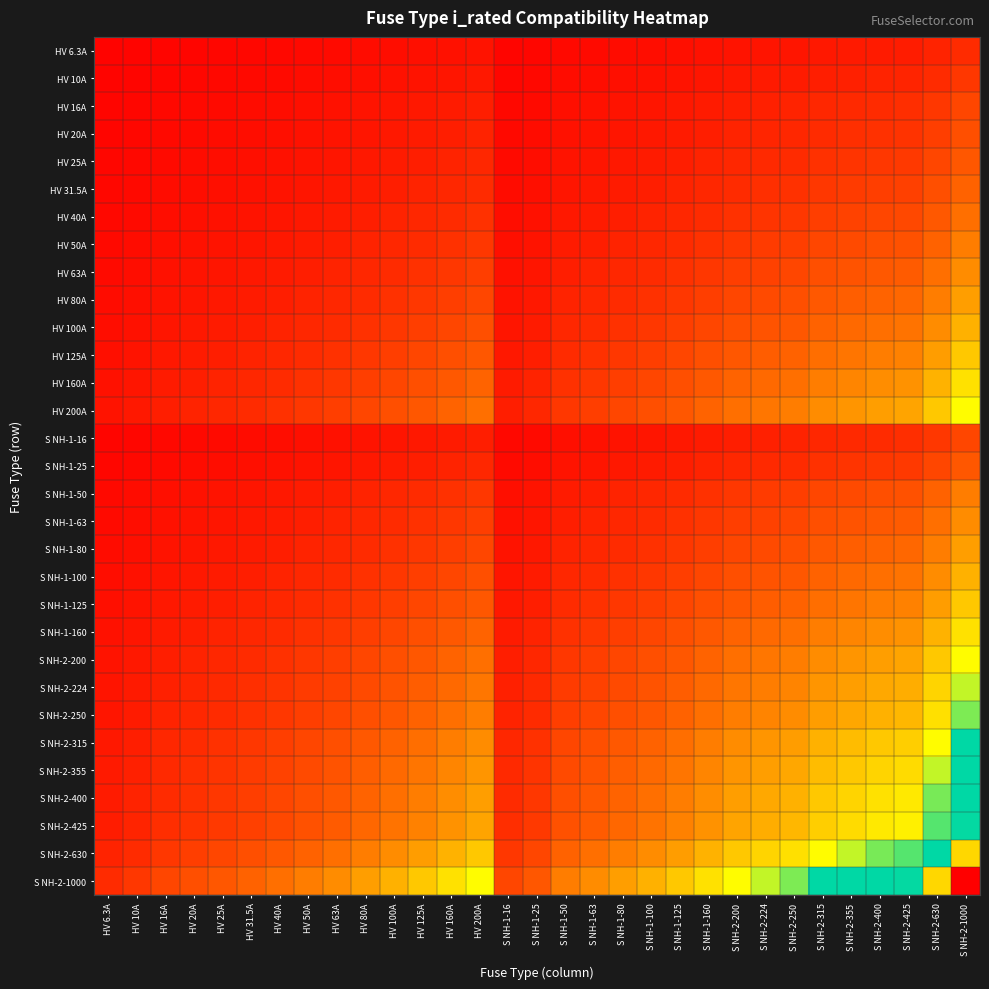

Reading left to right, transcribe all the data shown in this chart.

HV 6.3A: HV 6.3A=0.0	HV 10A=0.0	HV 16A=0.0	HV 20A=0.0	HV 25A=0.0	HV 31.5A=0.0	HV 40A=0.0	HV 50A=0.0	HV 63A=0.0	HV 80A=0.0	HV 100A=0.0	HV 125A=0.0	HV 160A=0.0	HV 200A=0.0	S NH-1-16=0.0	S NH-1-25=0.0	S NH-1-50=0.0	S NH-1-63=0.0	S NH-1-80=0.0	S NH-1-100=0.0	S NH-1-125=0.0	S NH-1-160=0.0	S NH-2-200=0.0	S NH-2-224=0.0	S NH-2-250=0.0	S NH-2-315=0.0	S NH-2-355=0.0	S NH-2-400=0.1	S NH-2-425=0.1	S NH-2-630=0.1	S NH-2-1000=0.1
HV 10A: HV 6.3A=0.0	HV 10A=0.0	HV 16A=0.0	HV 20A=0.0	HV 25A=0.0	HV 31.5A=0.0	HV 40A=0.0	HV 50A=0.0	HV 63A=0.0	HV 80A=0.0	HV 100A=0.0	HV 125A=0.0	HV 160A=0.0	HV 200A=0.0	S NH-1-16=0.0	S NH-1-25=0.0	S NH-1-50=0.0	S NH-1-63=0.0	S NH-1-80=0.0	S NH-1-100=0.0	S NH-1-125=0.0	S NH-1-160=0.0	S NH-2-200=0.0	S NH-2-224=0.0	S NH-2-250=0.1	S NH-2-315=0.1	S NH-2-355=0.1	S NH-2-400=0.1	S NH-2-425=0.1	S NH-2-630=0.1	S NH-2-1000=0.1
HV 16A: HV 6.3A=0.0	HV 10A=0.0	HV 16A=0.0	HV 20A=0.0	HV 25A=0.0	HV 31.5A=0.0	HV 40A=0.0	HV 50A=0.0	HV 63A=0.0	HV 80A=0.0	HV 100A=0.0	HV 125A=0.0	HV 160A=0.1	HV 200A=0.1	S NH-1-16=0.0	S NH-1-25=0.0	S NH-1-50=0.0	S NH-1-63=0.0	S NH-1-80=0.0	S NH-1-100=0.0	S NH-1-125=0.0	S NH-1-160=0.1	S NH-2-200=0.1	S NH-2-224=0.1	S NH-2-250=0.1	S NH-2-315=0.1	S NH-2-355=0.1	S NH-2-400=0.1	S NH-2-425=0.1	S NH-2-630=0.1	S NH-2-1000=0.1
HV 20A: HV 6.3A=0.0	HV 10A=0.0	HV 16A=0.0	HV 20A=0.0	HV 25A=0.0	HV 31.5A=0.0	HV 40A=0.0	HV 50A=0.0	HV 63A=0.0	HV 80A=0.0	HV 100A=0.0	HV 125A=0.1	HV 160A=0.1	HV 200A=0.1	S NH-1-16=0.0	S NH-1-25=0.0	S NH-1-50=0.0	S NH-1-63=0.0	S NH-1-80=0.0	S NH-1-100=0.0	S NH-1-125=0.1	S NH-1-160=0.1	S NH-2-200=0.1	S NH-2-224=0.1	S NH-2-250=0.1	S NH-2-315=0.1	S NH-2-355=0.1	S NH-2-400=0.1	S NH-2-425=0.1	S NH-2-630=0.1	S NH-2-1000=0.1
HV 25A: HV 6.3A=0.0	HV 10A=0.0	HV 16A=0.0	HV 20A=0.0	HV 25A=0.0	HV 31.5A=0.0	HV 40A=0.0	HV 50A=0.0	HV 63A=0.0	HV 80A=0.0	HV 100A=0.1	HV 125A=0.1	HV 160A=0.1	HV 200A=0.1	S NH-1-16=0.0	S NH-1-25=0.0	S NH-1-50=0.0	S NH-1-63=0.0	S NH-1-80=0.0	S NH-1-100=0.1	S NH-1-125=0.1	S NH-1-160=0.1	S NH-2-200=0.1	S NH-2-224=0.1	S NH-2-250=0.1	S NH-2-315=0.1	S NH-2-355=0.1	S NH-2-400=0.1	S NH-2-425=0.1	S NH-2-630=0.1	S NH-2-1000=0.2
HV 31.5A: HV 6.3A=0.0	HV 10A=0.0	HV 16A=0.0	HV 20A=0.0	HV 25A=0.0	HV 31.5A=0.0	HV 40A=0.0	HV 50A=0.0	HV 63A=0.0	HV 80A=0.1	HV 100A=0.1	HV 125A=0.1	HV 160A=0.1	HV 200A=0.1	S NH-1-16=0.0	S NH-1-25=0.0	S NH-1-50=0.0	S NH-1-63=0.0	S NH-1-80=0.1	S NH-1-100=0.1	S NH-1-125=0.1	S NH-1-160=0.1	S NH-2-200=0.1	S NH-2-224=0.1	S NH-2-250=0.1	S NH-2-315=0.1	S NH-2-355=0.1	S NH-2-400=0.1	S NH-2-425=0.1	S NH-2-630=0.1	S NH-2-1000=0.2
HV 40A: HV 6.3A=0.0	HV 10A=0.0	HV 16A=0.0	HV 20A=0.0	HV 25A=0.0	HV 31.5A=0.0	HV 40A=0.0	HV 50A=0.0	HV 63A=0.1	HV 80A=0.1	HV 100A=0.1	HV 125A=0.1	HV 160A=0.1	HV 200A=0.1	S NH-1-16=0.0	S NH-1-25=0.0	S NH-1-50=0.0	S NH-1-63=0.1	S NH-1-80=0.1	S NH-1-100=0.1	S NH-1-125=0.1	S NH-1-160=0.1	S NH-2-200=0.1	S NH-2-224=0.1	S NH-2-250=0.1	S NH-2-315=0.1	S NH-2-355=0.1	S NH-2-400=0.1	S NH-2-425=0.1	S NH-2-630=0.2	S NH-2-1000=0.2
HV 50A: HV 6.3A=0.0	HV 10A=0.0	HV 16A=0.0	HV 20A=0.0	HV 25A=0.0	HV 31.5A=0.0	HV 40A=0.0	HV 50A=0.1	HV 63A=0.1	HV 80A=0.1	HV 100A=0.1	HV 125A=0.1	HV 160A=0.1	HV 200A=0.1	S NH-1-16=0.0	S NH-1-25=0.0	S NH-1-50=0.1	S NH-1-63=0.1	S NH-1-80=0.1	S NH-1-100=0.1	S NH-1-125=0.1	S NH-1-160=0.1	S NH-2-200=0.1	S NH-2-224=0.1	S NH-2-250=0.1	S NH-2-315=0.1	S NH-2-355=0.1	S NH-2-400=0.1	S NH-2-425=0.1	S NH-2-630=0.2	S NH-2-1000=0.2
HV 63A: HV 6.3A=0.0	HV 10A=0.0	HV 16A=0.0	HV 20A=0.0	HV 25A=0.0	HV 31.5A=0.0	HV 40A=0.1	HV 50A=0.1	HV 63A=0.1	HV 80A=0.1	HV 100A=0.1	HV 125A=0.1	HV 160A=0.1	HV 200A=0.1	S NH-1-16=0.0	S NH-1-25=0.0	S NH-1-50=0.1	S NH-1-63=0.1	S NH-1-80=0.1	S NH-1-100=0.1	S NH-1-125=0.1	S NH-1-160=0.1	S NH-2-200=0.1	S NH-2-224=0.1	S NH-2-250=0.1	S NH-2-315=0.1	S NH-2-355=0.1	S NH-2-400=0.2	S NH-2-425=0.2	S NH-2-630=0.2	S NH-2-1000=0.3
HV 80A: HV 6.3A=0.0	HV 10A=0.0	HV 16A=0.0	HV 20A=0.0	HV 25A=0.0	HV 31.5A=0.1	HV 40A=0.1	HV 50A=0.1	HV 63A=0.1	HV 80A=0.1	HV 100A=0.1	HV 125A=0.1	HV 160A=0.1	HV 200A=0.1	S NH-1-16=0.0	S NH-1-25=0.0	S NH-1-50=0.1	S NH-1-63=0.1	S NH-1-80=0.1	S NH-1-100=0.1	S NH-1-125=0.1	S NH-1-160=0.1	S NH-2-200=0.1	S NH-2-224=0.1	S NH-2-250=0.1	S NH-2-315=0.2	S NH-2-355=0.2	S NH-2-400=0.2	S NH-2-425=0.2	S NH-2-630=0.2	S NH-2-1000=0.3
HV 100A: HV 6.3A=0.0	HV 10A=0.0	HV 16A=0.0	HV 20A=0.0	HV 25A=0.1	HV 31.5A=0.1	HV 40A=0.1	HV 50A=0.1	HV 63A=0.1	HV 80A=0.1	HV 100A=0.1	HV 125A=0.1	HV 160A=0.1	HV 200A=0.1	S NH-1-16=0.0	S NH-1-25=0.1	S NH-1-50=0.1	S NH-1-63=0.1	S NH-1-80=0.1	S NH-1-100=0.1	S NH-1-125=0.1	S NH-1-160=0.1	S NH-2-200=0.1	S NH-2-224=0.1	S NH-2-250=0.2	S NH-2-315=0.2	S NH-2-355=0.2	S NH-2-400=0.2	S NH-2-425=0.2	S NH-2-630=0.3	S NH-2-1000=0.3
HV 125A: HV 6.3A=0.0	HV 10A=0.0	HV 16A=0.0	HV 20A=0.1	HV 25A=0.1	HV 31.5A=0.1	HV 40A=0.1	HV 50A=0.1	HV 63A=0.1	HV 80A=0.1	HV 100A=0.1	HV 125A=0.1	HV 160A=0.1	HV 200A=0.2	S NH-1-16=0.0	S NH-1-25=0.1	S NH-1-50=0.1	S NH-1-63=0.1	S NH-1-80=0.1	S NH-1-100=0.1	S NH-1-125=0.1	S NH-1-160=0.1	S NH-2-200=0.2	S NH-2-224=0.2	S NH-2-250=0.2	S NH-2-315=0.2	S NH-2-355=0.2	S NH-2-400=0.2	S NH-2-425=0.2	S NH-2-630=0.3	S NH-2-1000=0.4
HV 160A: HV 6.3A=0.0	HV 10A=0.0	HV 16A=0.1	HV 20A=0.1	HV 25A=0.1	HV 31.5A=0.1	HV 40A=0.1	HV 50A=0.1	HV 63A=0.1	HV 80A=0.1	HV 100A=0.1	HV 125A=0.1	HV 160A=0.2	HV 200A=0.2	S NH-1-16=0.1	S NH-1-25=0.1	S NH-1-50=0.1	S NH-1-63=0.1	S NH-1-80=0.1	S NH-1-100=0.1	S NH-1-125=0.1	S NH-1-160=0.2	S NH-2-200=0.2	S NH-2-224=0.2	S NH-2-250=0.2	S NH-2-315=0.2	S NH-2-355=0.2	S NH-2-400=0.3	S NH-2-425=0.3	S NH-2-630=0.3	S NH-2-1000=0.4
HV 200A: HV 6.3A=0.0	HV 10A=0.0	HV 16A=0.1	HV 20A=0.1	HV 25A=0.1	HV 31.5A=0.1	HV 40A=0.1	HV 50A=0.1	HV 63A=0.1	HV 80A=0.1	HV 100A=0.1	HV 125A=0.2	HV 160A=0.2	HV 200A=0.2	S NH-1-16=0.1	S NH-1-25=0.1	S NH-1-50=0.1	S NH-1-63=0.1	S NH-1-80=0.1	S NH-1-100=0.1	S NH-1-125=0.2	S NH-1-160=0.2	S NH-2-200=0.2	S NH-2-224=0.2	S NH-2-250=0.2	S NH-2-315=0.3	S NH-2-355=0.3	S NH-2-400=0.3	S NH-2-425=0.3	S NH-2-630=0.4	S NH-2-1000=0.4
S NH-1-16: HV 6.3A=0.0	HV 10A=0.0	HV 16A=0.0	HV 20A=0.0	HV 25A=0.0	HV 31.5A=0.0	HV 40A=0.0	HV 50A=0.0	HV 63A=0.0	HV 80A=0.0	HV 100A=0.0	HV 125A=0.0	HV 160A=0.1	HV 200A=0.1	S NH-1-16=0.0	S NH-1-25=0.0	S NH-1-50=0.0	S NH-1-63=0.0	S NH-1-80=0.0	S NH-1-100=0.0	S NH-1-125=0.0	S NH-1-160=0.1	S NH-2-200=0.1	S NH-2-224=0.1	S NH-2-250=0.1	S NH-2-315=0.1	S NH-2-355=0.1	S NH-2-400=0.1	S NH-2-425=0.1	S NH-2-630=0.1	S NH-2-1000=0.1
S NH-1-25: HV 6.3A=0.0	HV 10A=0.0	HV 16A=0.0	HV 20A=0.0	HV 25A=0.0	HV 31.5A=0.0	HV 40A=0.0	HV 50A=0.0	HV 63A=0.0	HV 80A=0.0	HV 100A=0.1	HV 125A=0.1	HV 160A=0.1	HV 200A=0.1	S NH-1-16=0.0	S NH-1-25=0.0	S NH-1-50=0.0	S NH-1-63=0.0	S NH-1-80=0.0	S NH-1-100=0.1	S NH-1-125=0.1	S NH-1-160=0.1	S NH-2-200=0.1	S NH-2-224=0.1	S NH-2-250=0.1	S NH-2-315=0.1	S NH-2-355=0.1	S NH-2-400=0.1	S NH-2-425=0.1	S NH-2-630=0.1	S NH-2-1000=0.2
S NH-1-50: HV 6.3A=0.0	HV 10A=0.0	HV 16A=0.0	HV 20A=0.0	HV 25A=0.0	HV 31.5A=0.0	HV 40A=0.0	HV 50A=0.1	HV 63A=0.1	HV 80A=0.1	HV 100A=0.1	HV 125A=0.1	HV 160A=0.1	HV 200A=0.1	S NH-1-16=0.0	S NH-1-25=0.0	S NH-1-50=0.1	S NH-1-63=0.1	S NH-1-80=0.1	S NH-1-100=0.1	S NH-1-125=0.1	S NH-1-160=0.1	S NH-2-200=0.1	S NH-2-224=0.1	S NH-2-250=0.1	S NH-2-315=0.1	S NH-2-355=0.1	S NH-2-400=0.1	S NH-2-425=0.1	S NH-2-630=0.2	S NH-2-1000=0.2
S NH-1-63: HV 6.3A=0.0	HV 10A=0.0	HV 16A=0.0	HV 20A=0.0	HV 25A=0.0	HV 31.5A=0.0	HV 40A=0.1	HV 50A=0.1	HV 63A=0.1	HV 80A=0.1	HV 100A=0.1	HV 125A=0.1	HV 160A=0.1	HV 200A=0.1	S NH-1-16=0.0	S NH-1-25=0.0	S NH-1-50=0.1	S NH-1-63=0.1	S NH-1-80=0.1	S NH-1-100=0.1	S NH-1-125=0.1	S NH-1-160=0.1	S NH-2-200=0.1	S NH-2-224=0.1	S NH-2-250=0.1	S NH-2-315=0.1	S NH-2-355=0.1	S NH-2-400=0.2	S NH-2-425=0.2	S NH-2-630=0.2	S NH-2-1000=0.3
S NH-1-80: HV 6.3A=0.0	HV 10A=0.0	HV 16A=0.0	HV 20A=0.0	HV 25A=0.0	HV 31.5A=0.1	HV 40A=0.1	HV 50A=0.1	HV 63A=0.1	HV 80A=0.1	HV 100A=0.1	HV 125A=0.1	HV 160A=0.1	HV 200A=0.1	S NH-1-16=0.0	S NH-1-25=0.0	S NH-1-50=0.1	S NH-1-63=0.1	S NH-1-80=0.1	S NH-1-100=0.1	S NH-1-125=0.1	S NH-1-160=0.1	S NH-2-200=0.1	S NH-2-224=0.1	S NH-2-250=0.1	S NH-2-315=0.2	S NH-2-355=0.2	S NH-2-400=0.2	S NH-2-425=0.2	S NH-2-630=0.2	S NH-2-1000=0.3
S NH-1-100: HV 6.3A=0.0	HV 10A=0.0	HV 16A=0.0	HV 20A=0.0	HV 25A=0.1	HV 31.5A=0.1	HV 40A=0.1	HV 50A=0.1	HV 63A=0.1	HV 80A=0.1	HV 100A=0.1	HV 125A=0.1	HV 160A=0.1	HV 200A=0.1	S NH-1-16=0.0	S NH-1-25=0.1	S NH-1-50=0.1	S NH-1-63=0.1	S NH-1-80=0.1	S NH-1-100=0.1	S NH-1-125=0.1	S NH-1-160=0.1	S NH-2-200=0.1	S NH-2-224=0.1	S NH-2-250=0.2	S NH-2-315=0.2	S NH-2-355=0.2	S NH-2-400=0.2	S NH-2-425=0.2	S NH-2-630=0.3	S NH-2-1000=0.3
S NH-1-125: HV 6.3A=0.0	HV 10A=0.0	HV 16A=0.0	HV 20A=0.1	HV 25A=0.1	HV 31.5A=0.1	HV 40A=0.1	HV 50A=0.1	HV 63A=0.1	HV 80A=0.1	HV 100A=0.1	HV 125A=0.1	HV 160A=0.1	HV 200A=0.2	S NH-1-16=0.0	S NH-1-25=0.1	S NH-1-50=0.1	S NH-1-63=0.1	S NH-1-80=0.1	S NH-1-100=0.1	S NH-1-125=0.1	S NH-1-160=0.1	S NH-2-200=0.2	S NH-2-224=0.2	S NH-2-250=0.2	S NH-2-315=0.2	S NH-2-355=0.2	S NH-2-400=0.2	S NH-2-425=0.2	S NH-2-630=0.3	S NH-2-1000=0.4
S NH-1-160: HV 6.3A=0.0	HV 10A=0.0	HV 16A=0.1	HV 20A=0.1	HV 25A=0.1	HV 31.5A=0.1	HV 40A=0.1	HV 50A=0.1	HV 63A=0.1	HV 80A=0.1	HV 100A=0.1	HV 125A=0.1	HV 160A=0.2	HV 200A=0.2	S NH-1-16=0.1	S NH-1-25=0.1	S NH-1-50=0.1	S NH-1-63=0.1	S NH-1-80=0.1	S NH-1-100=0.1	S NH-1-125=0.1	S NH-1-160=0.2	S NH-2-200=0.2	S NH-2-224=0.2	S NH-2-250=0.2	S NH-2-315=0.2	S NH-2-355=0.2	S NH-2-400=0.3	S NH-2-425=0.3	S NH-2-630=0.3	S NH-2-1000=0.4
S NH-2-200: HV 6.3A=0.0	HV 10A=0.0	HV 16A=0.1	HV 20A=0.1	HV 25A=0.1	HV 31.5A=0.1	HV 40A=0.1	HV 50A=0.1	HV 63A=0.1	HV 80A=0.1	HV 100A=0.1	HV 125A=0.2	HV 160A=0.2	HV 200A=0.2	S NH-1-16=0.1	S NH-1-25=0.1	S NH-1-50=0.1	S NH-1-63=0.1	S NH-1-80=0.1	S NH-1-100=0.1	S NH-1-125=0.2	S NH-1-160=0.2	S NH-2-200=0.2	S NH-2-224=0.2	S NH-2-250=0.2	S NH-2-315=0.3	S NH-2-355=0.3	S NH-2-400=0.3	S NH-2-425=0.3	S NH-2-630=0.4	S NH-2-1000=0.4
S NH-2-224: HV 6.3A=0.0	HV 10A=0.0	HV 16A=0.1	HV 20A=0.1	HV 25A=0.1	HV 31.5A=0.1	HV 40A=0.1	HV 50A=0.1	HV 63A=0.1	HV 80A=0.1	HV 100A=0.1	HV 125A=0.2	HV 160A=0.2	HV 200A=0.2	S NH-1-16=0.1	S NH-1-25=0.1	S NH-1-50=0.1	S NH-1-63=0.1	S NH-1-80=0.1	S NH-1-100=0.1	S NH-1-125=0.2	S NH-1-160=0.2	S NH-2-200=0.2	S NH-2-224=0.2	S NH-2-250=0.2	S NH-2-315=0.3	S NH-2-355=0.3	S NH-2-400=0.3	S NH-2-425=0.3	S NH-2-630=0.4	S NH-2-1000=0.5
S NH-2-250: HV 6.3A=0.0	HV 10A=0.1	HV 16A=0.1	HV 20A=0.1	HV 25A=0.1	HV 31.5A=0.1	HV 40A=0.1	HV 50A=0.1	HV 63A=0.1	HV 80A=0.1	HV 100A=0.2	HV 125A=0.2	HV 160A=0.2	HV 200A=0.2	S NH-1-16=0.1	S NH-1-25=0.1	S NH-1-50=0.1	S NH-1-63=0.1	S NH-1-80=0.1	S NH-1-100=0.2	S NH-1-125=0.2	S NH-1-160=0.2	S NH-2-200=0.2	S NH-2-224=0.2	S NH-2-250=0.2	S NH-2-315=0.3	S NH-2-355=0.3	S NH-2-400=0.3	S NH-2-425=0.3	S NH-2-630=0.4	S NH-2-1000=0.5
S NH-2-315: HV 6.3A=0.0	HV 10A=0.1	HV 16A=0.1	HV 20A=0.1	HV 25A=0.1	HV 31.5A=0.1	HV 40A=0.1	HV 50A=0.1	HV 63A=0.1	HV 80A=0.2	HV 100A=0.2	HV 125A=0.2	HV 160A=0.2	HV 200A=0.3	S NH-1-16=0.1	S NH-1-25=0.1	S NH-1-50=0.1	S NH-1-63=0.1	S NH-1-80=0.2	S NH-1-100=0.2	S NH-1-125=0.2	S NH-1-160=0.2	S NH-2-200=0.3	S NH-2-224=0.3	S NH-2-250=0.3	S NH-2-315=0.3	S NH-2-355=0.3	S NH-2-400=0.4	S NH-2-425=0.4	S NH-2-630=0.4	S NH-2-1000=0.6
S NH-2-355: HV 6.3A=0.0	HV 10A=0.1	HV 16A=0.1	HV 20A=0.1	HV 25A=0.1	HV 31.5A=0.1	HV 40A=0.1	HV 50A=0.1	HV 63A=0.1	HV 80A=0.2	HV 100A=0.2	HV 125A=0.2	HV 160A=0.2	HV 200A=0.3	S NH-1-16=0.1	S NH-1-25=0.1	S NH-1-50=0.1	S NH-1-63=0.1	S NH-1-80=0.2	S NH-1-100=0.2	S NH-1-125=0.2	S NH-1-160=0.2	S NH-2-200=0.3	S NH-2-224=0.3	S NH-2-250=0.3	S NH-2-315=0.3	S NH-2-355=0.4	S NH-2-400=0.4	S NH-2-425=0.4	S NH-2-630=0.5	S NH-2-1000=0.6
S NH-2-400: HV 6.3A=0.1	HV 10A=0.1	HV 16A=0.1	HV 20A=0.1	HV 25A=0.1	HV 31.5A=0.1	HV 40A=0.1	HV 50A=0.1	HV 63A=0.2	HV 80A=0.2	HV 100A=0.2	HV 125A=0.2	HV 160A=0.3	HV 200A=0.3	S NH-1-16=0.1	S NH-1-25=0.1	S NH-1-50=0.1	S NH-1-63=0.2	S NH-1-80=0.2	S NH-1-100=0.2	S NH-1-125=0.2	S NH-1-160=0.3	S NH-2-200=0.3	S NH-2-224=0.3	S NH-2-250=0.3	S NH-2-315=0.4	S NH-2-355=0.4	S NH-2-400=0.4	S NH-2-425=0.4	S NH-2-630=0.5	S NH-2-1000=0.6
S NH-2-425: HV 6.3A=0.1	HV 10A=0.1	HV 16A=0.1	HV 20A=0.1	HV 25A=0.1	HV 31.5A=0.1	HV 40A=0.1	HV 50A=0.1	HV 63A=0.2	HV 80A=0.2	HV 100A=0.2	HV 125A=0.2	HV 160A=0.3	HV 200A=0.3	S NH-1-16=0.1	S NH-1-25=0.1	S NH-1-50=0.1	S NH-1-63=0.2	S NH-1-80=0.2	S NH-1-100=0.2	S NH-1-125=0.2	S NH-1-160=0.3	S NH-2-200=0.3	S NH-2-224=0.3	S NH-2-250=0.3	S NH-2-315=0.4	S NH-2-355=0.4	S NH-2-400=0.4	S NH-2-425=0.4	S NH-2-630=0.5	S NH-2-1000=0.7
S NH-2-630: HV 6.3A=0.1	HV 10A=0.1	HV 16A=0.1	HV 20A=0.1	HV 25A=0.1	HV 31.5A=0.1	HV 40A=0.2	HV 50A=0.2	HV 63A=0.2	HV 80A=0.2	HV 100A=0.3	HV 125A=0.3	HV 160A=0.3	HV 200A=0.4	S NH-1-16=0.1	S NH-1-25=0.1	S NH-1-50=0.2	S NH-1-63=0.2	S NH-1-80=0.2	S NH-1-100=0.3	S NH-1-125=0.3	S NH-1-160=0.3	S NH-2-200=0.4	S NH-2-224=0.4	S NH-2-250=0.4	S NH-2-315=0.4	S NH-2-355=0.5	S NH-2-400=0.5	S NH-2-425=0.5	S NH-2-630=0.6	S NH-2-1000=0.8
S NH-2-1000: HV 6.3A=0.1	HV 10A=0.1	HV 16A=0.1	HV 20A=0.1	HV 25A=0.2	HV 31.5A=0.2	HV 40A=0.2	HV 50A=0.2	HV 63A=0.3	HV 80A=0.3	HV 100A=0.3	HV 125A=0.4	HV 160A=0.4	HV 200A=0.4	S NH-1-16=0.1	S NH-1-25=0.2	S NH-1-50=0.2	S NH-1-63=0.3	S NH-1-80=0.3	S NH-1-100=0.3	S NH-1-125=0.4	S NH-1-160=0.4	S NH-2-200=0.4	S NH-2-224=0.5	S NH-2-250=0.5	S NH-2-315=0.6	S NH-2-355=0.6	S NH-2-400=0.6	S NH-2-425=0.7	S NH-2-630=0.8	S NH-2-1000=1.0